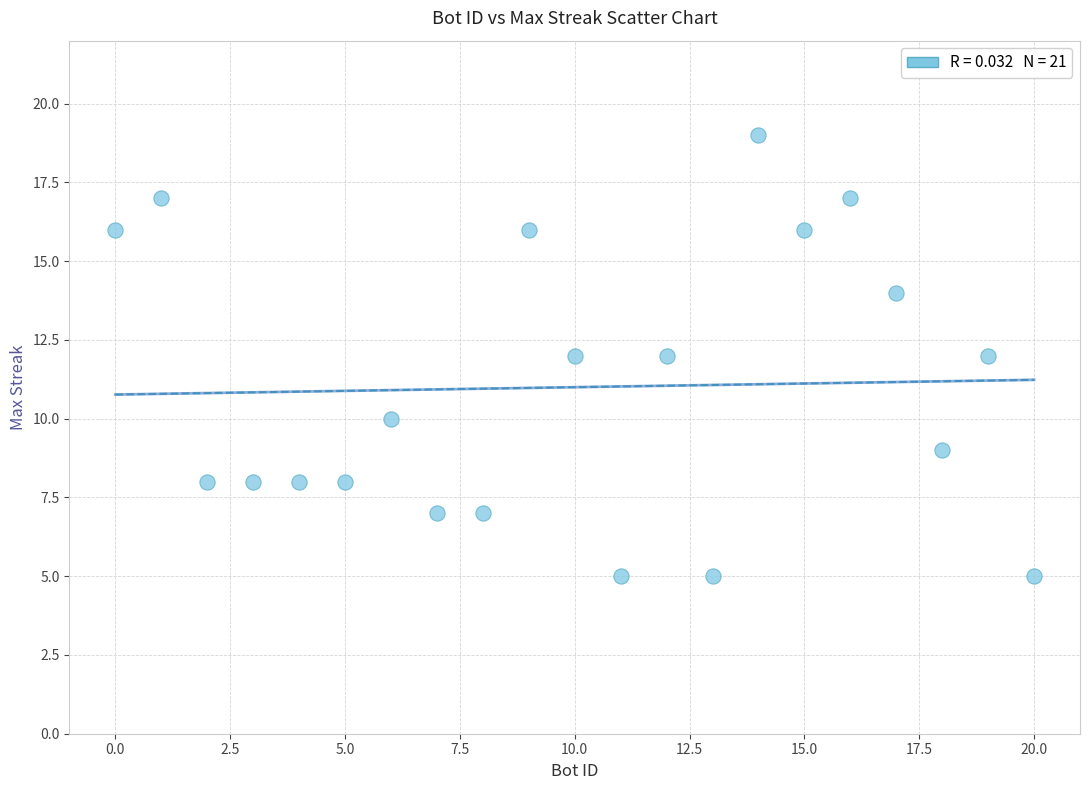

What is the range of Y values (max minus min)?

14